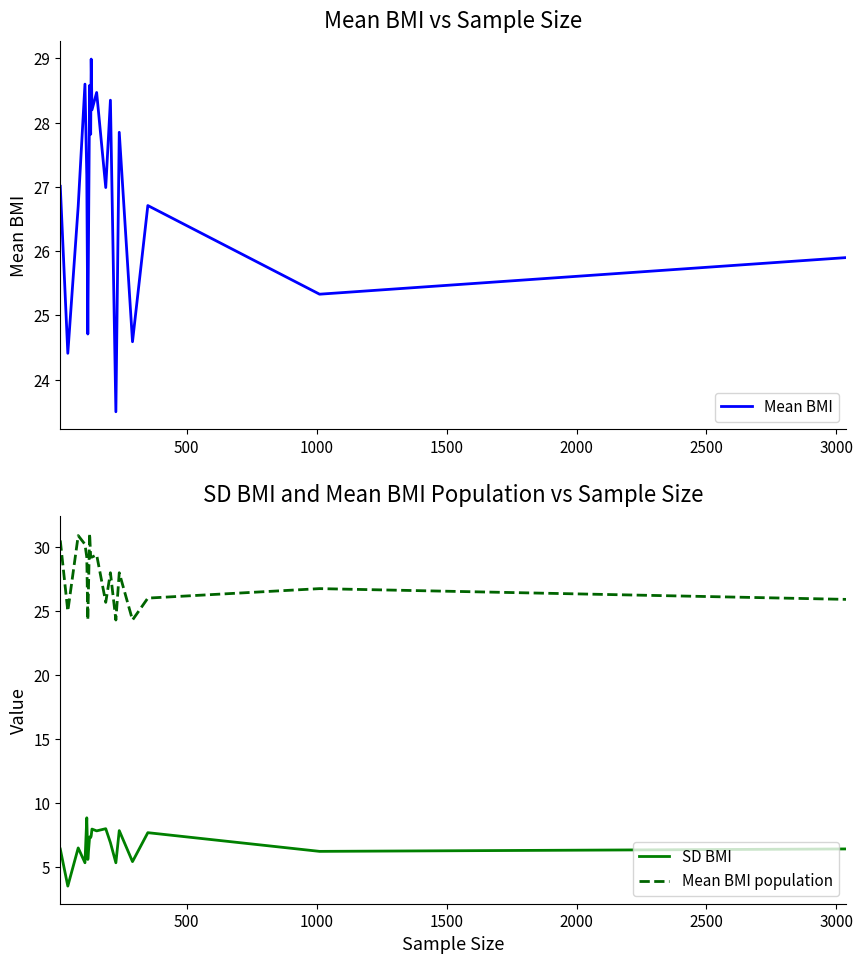

How many lines are shown in the chart?

3